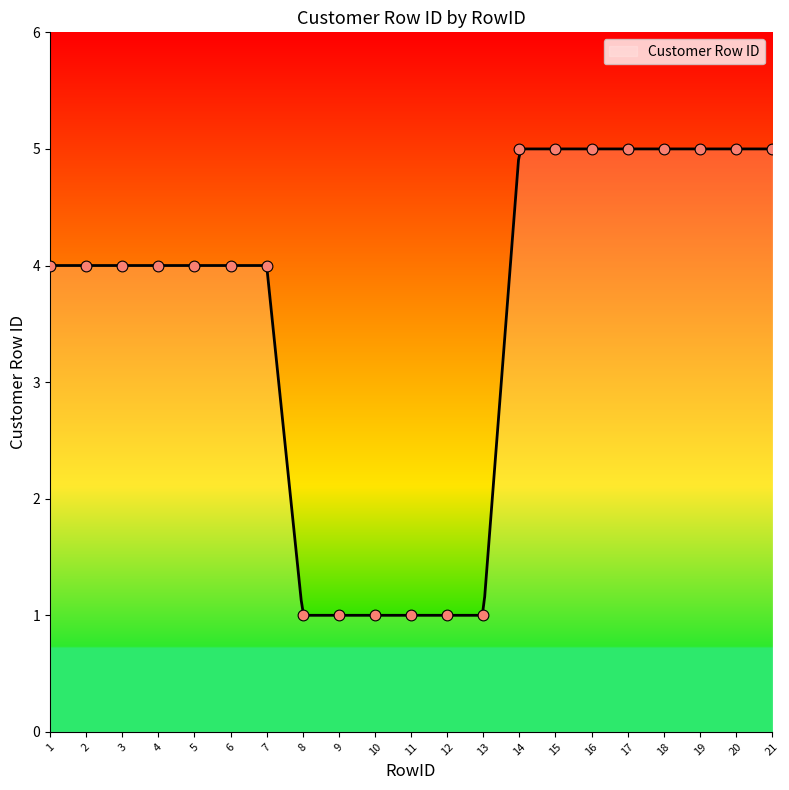

What is the change in value from 5 to 20?

+1